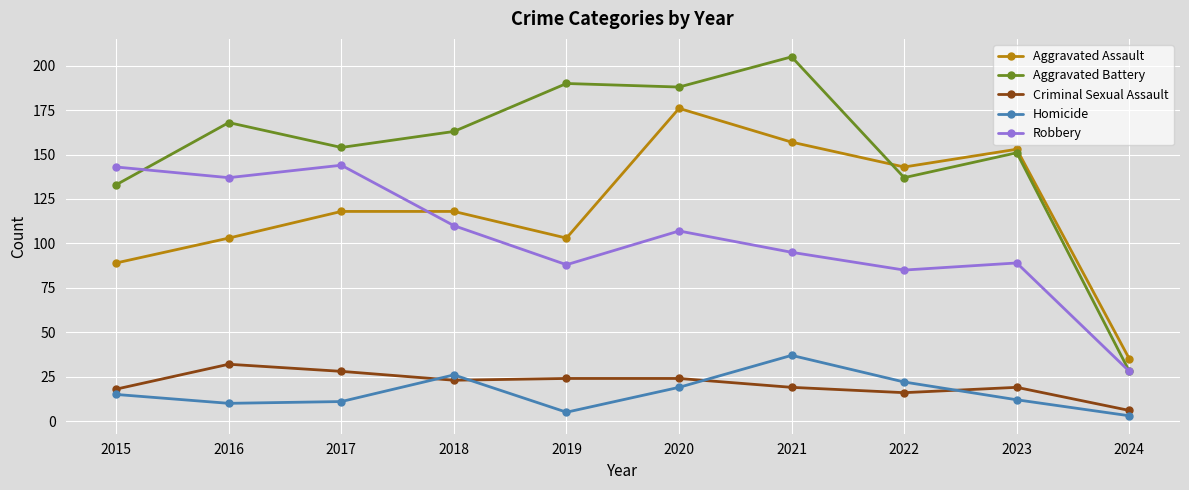

True or false: Criminal Sexual Assault and Aggravated Assault cross at least once.

False